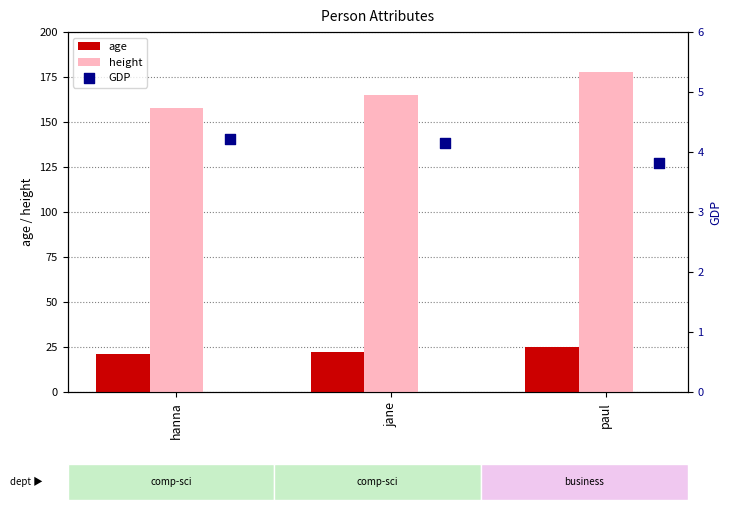

The value of age at paul is 11. True or false?

False